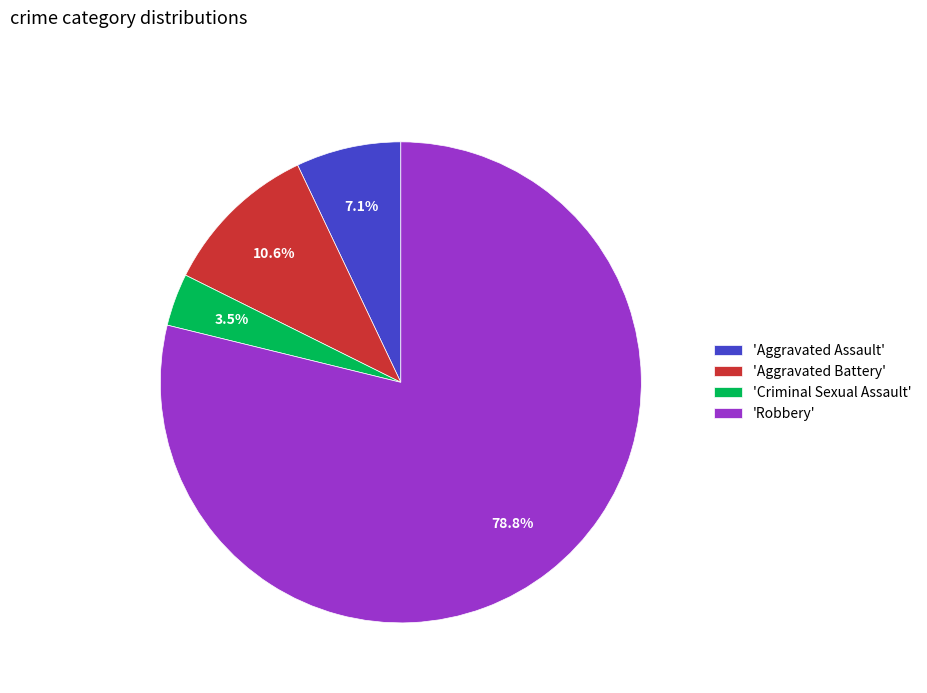

Does any single category account for the majority?

Yes